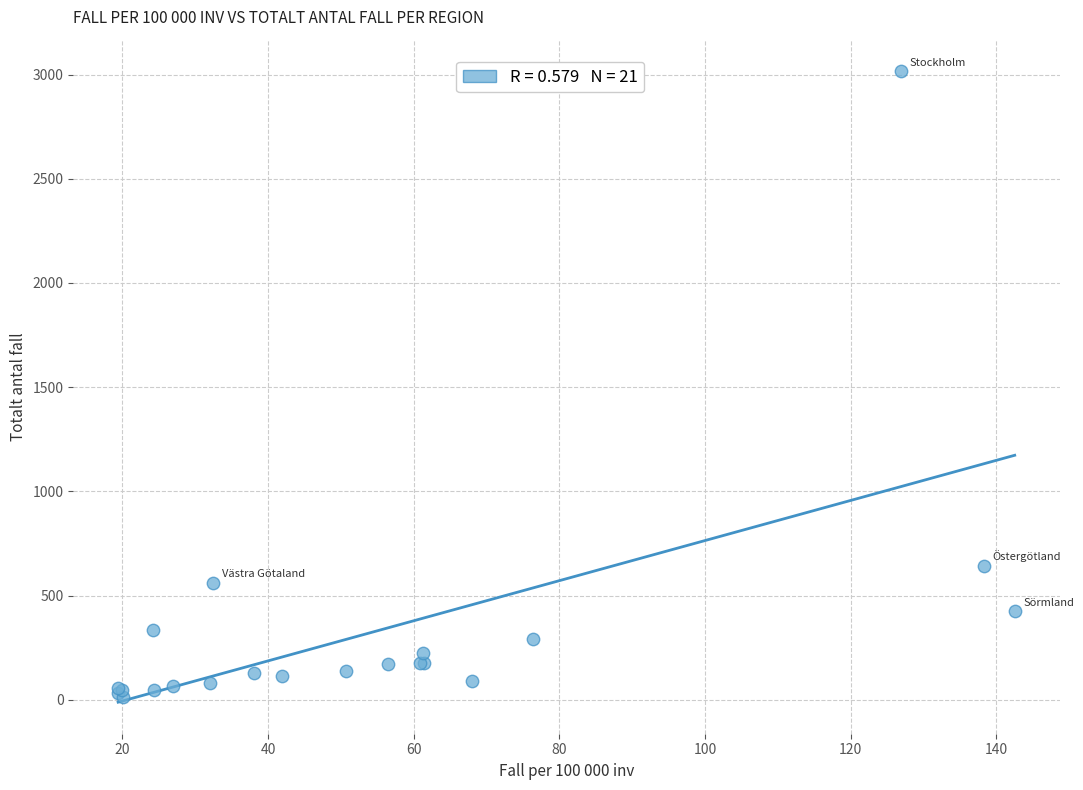

What Y value in the scatter plot is closest to 1514?

644